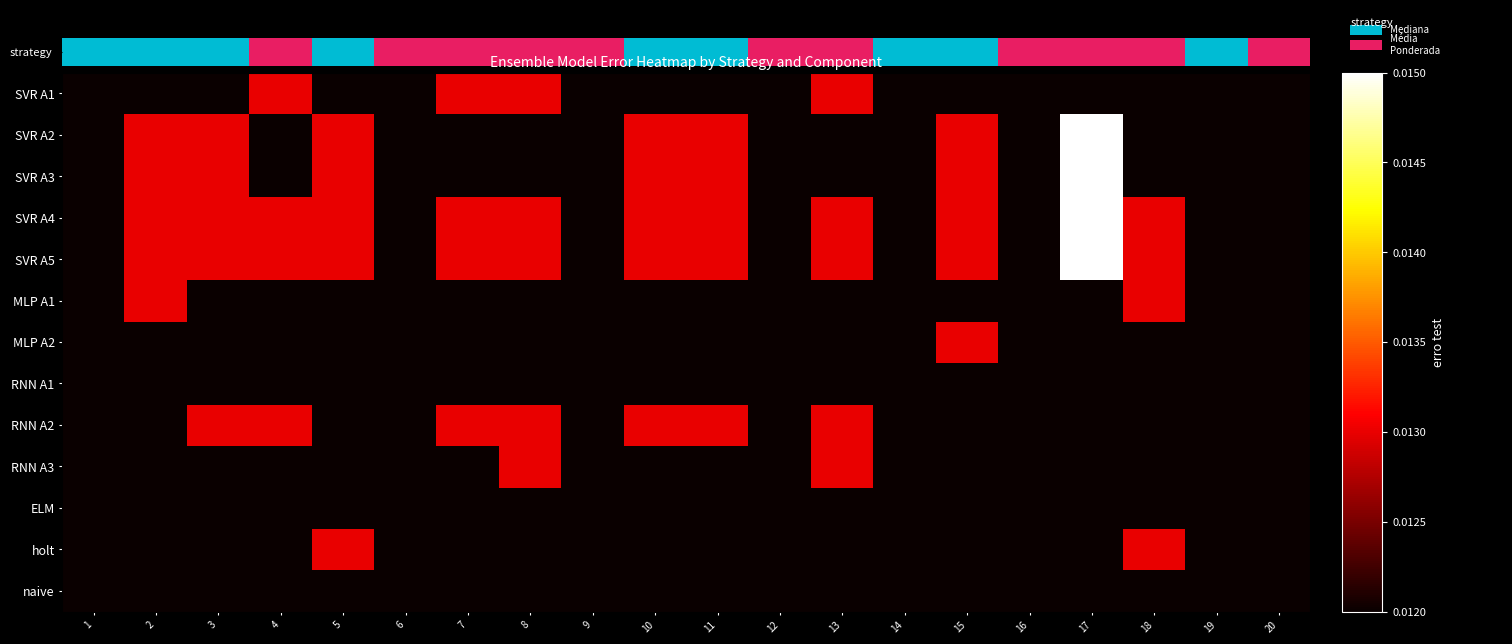

How many data points does each series have?

20